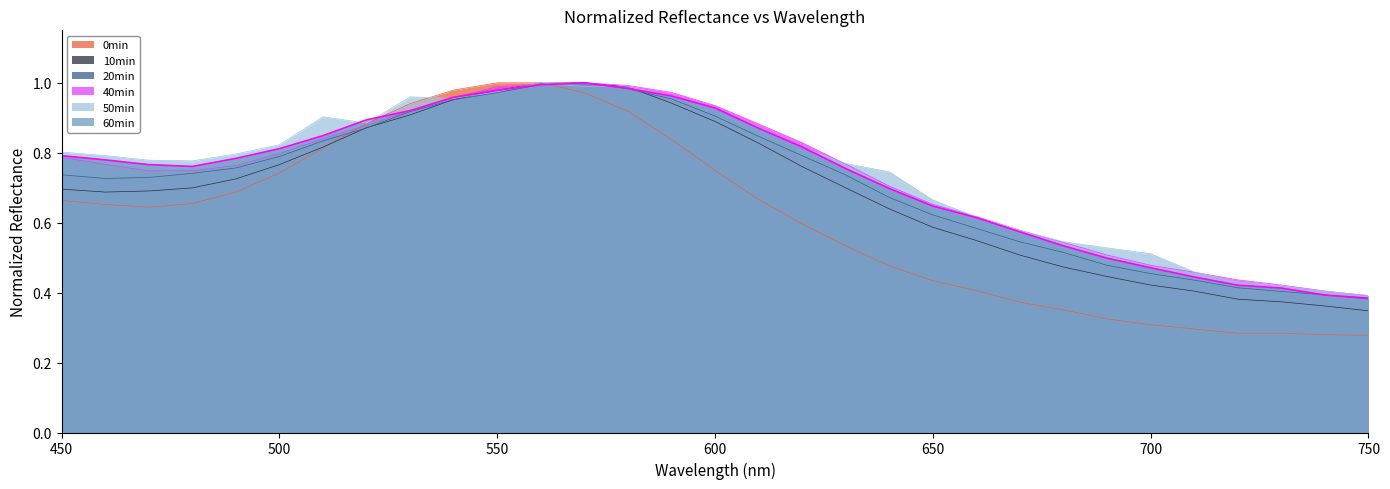

The 20min series shows 0.6 at 750. True or false?

False